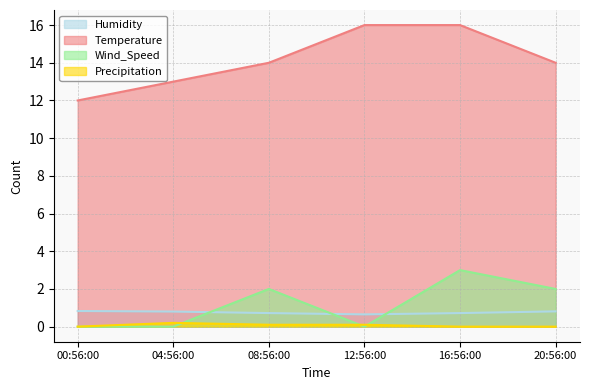

List the labels in order of Wind_Speed value, largest first.

16:56:00, 08:56:00, 20:56:00, 00:56:00, 04:56:00, 12:56:00